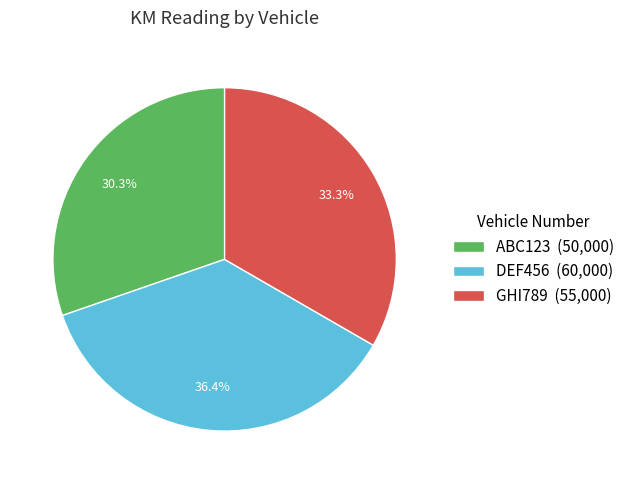

Does any single category account for the majority?

No